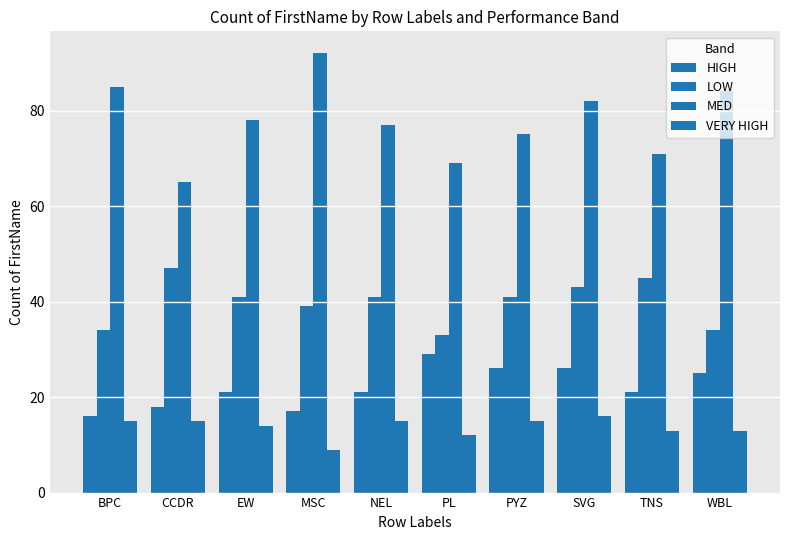

Between WBL and TNS, which is larger?

WBL